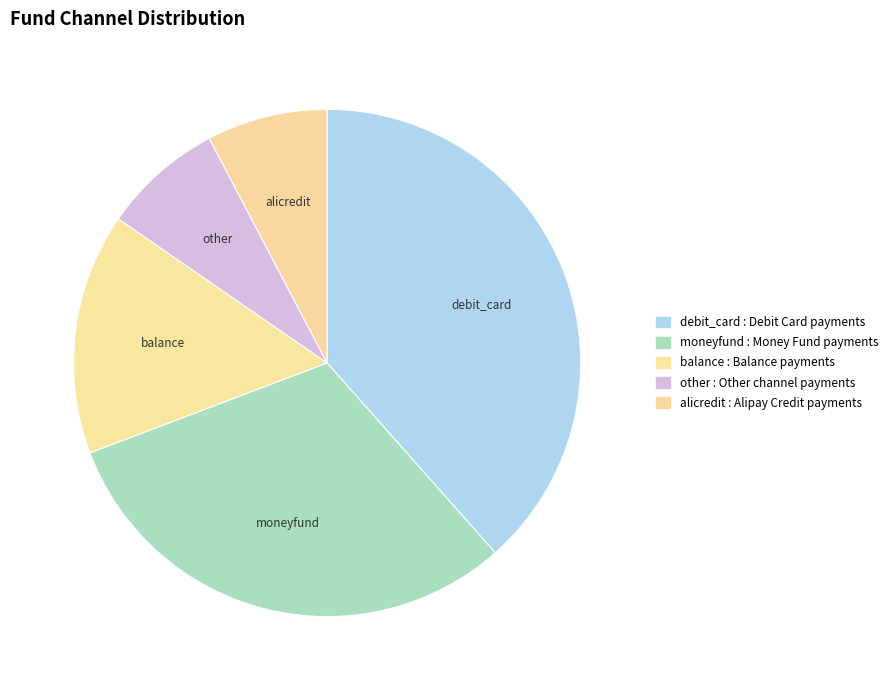

Count the number of slices in the pie.

5